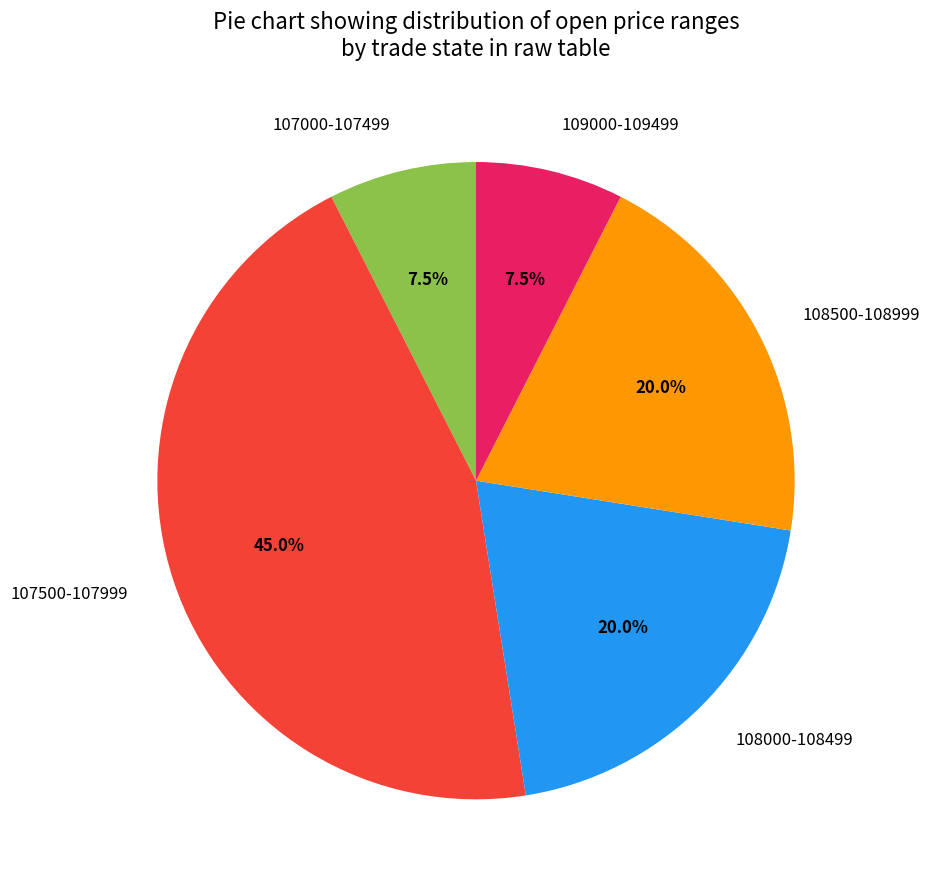

Count the number of slices in the pie.

5